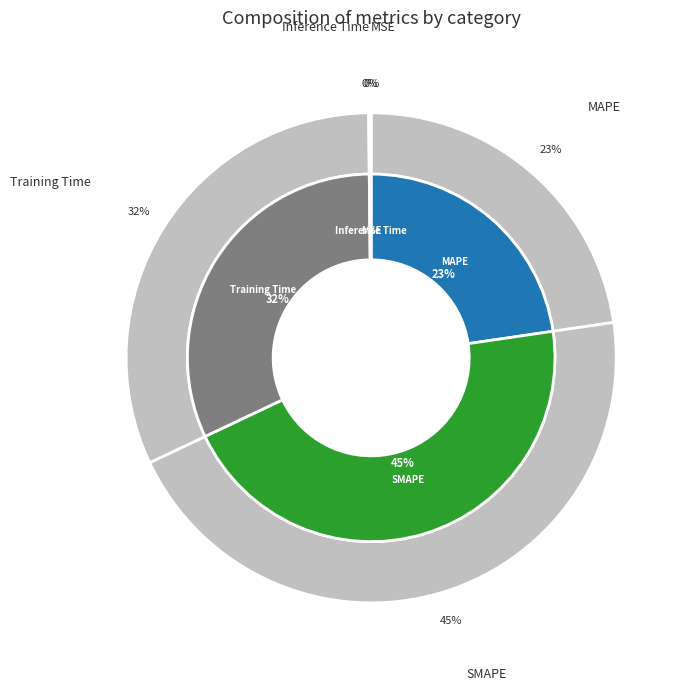

The Inference Time slice represents 1% of the pie. True or false?

False